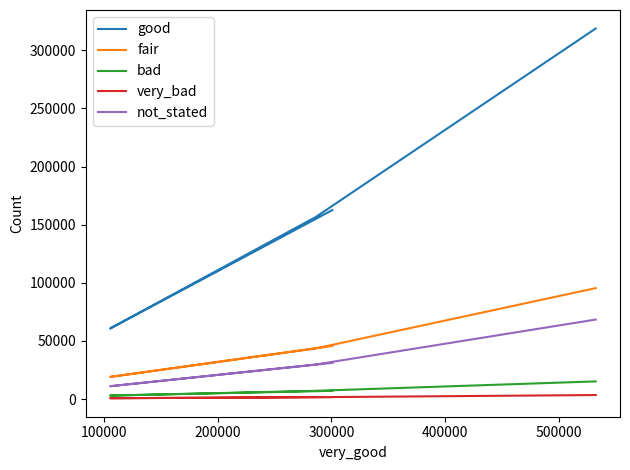

Between 100000 and 200000, which is larger?

200000